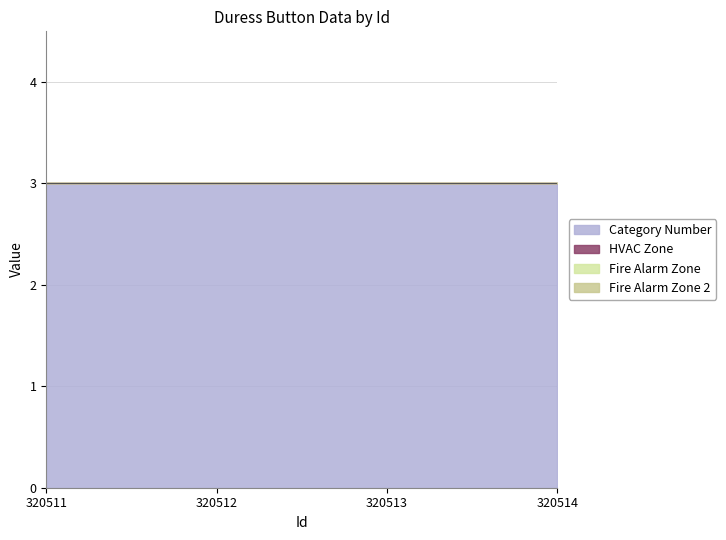

List the series in order of their peak value, highest first.

Category Number, HVAC Zone, Fire Alarm Zone, Fire Alarm Zone 2